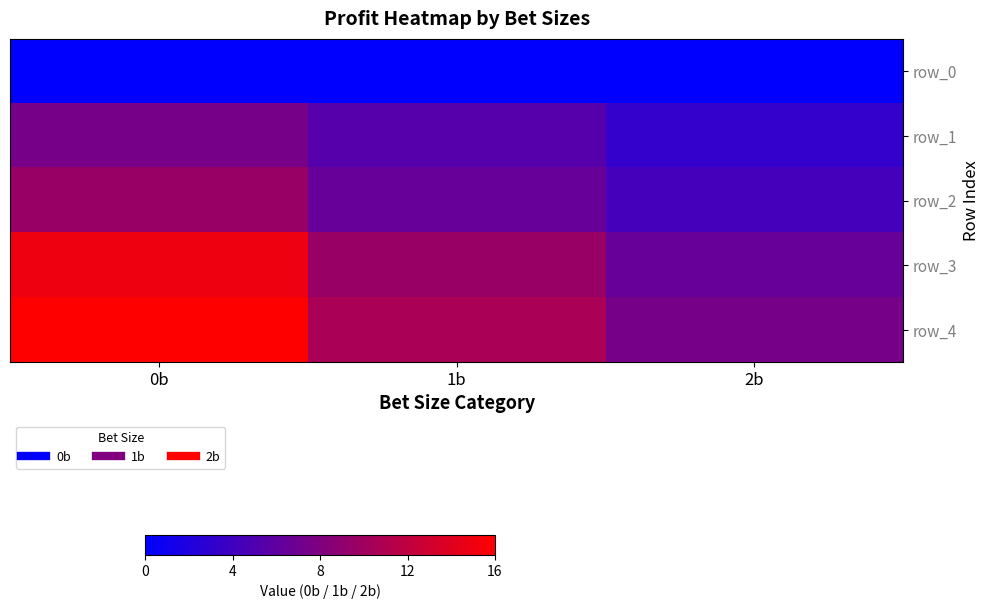

At how many categories does at least one series exceed 14?

1